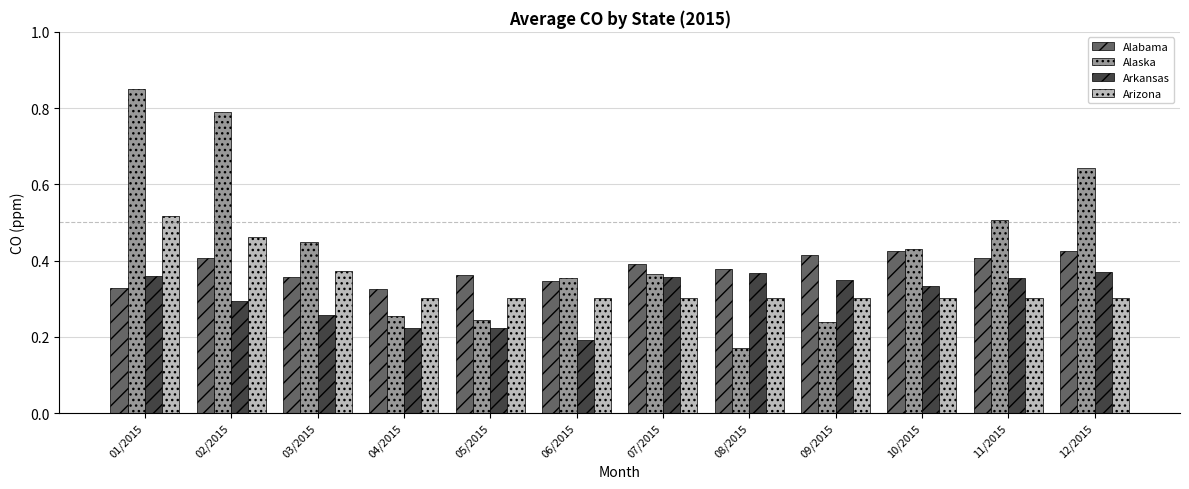

Which series has the widest spread of values?

Alaska